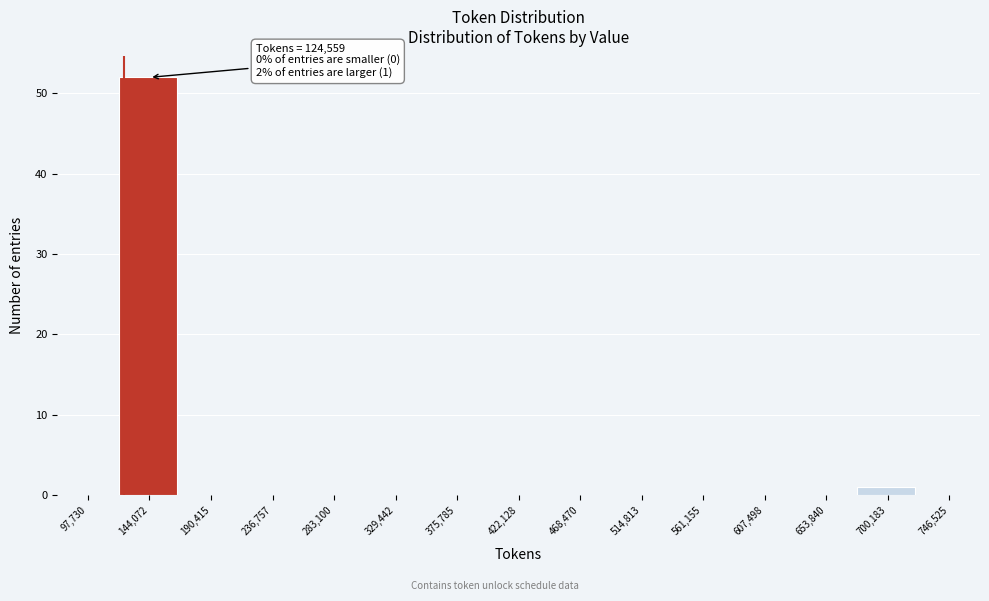

Which range on the x-axis has the tallest bar?

120000 to 165000